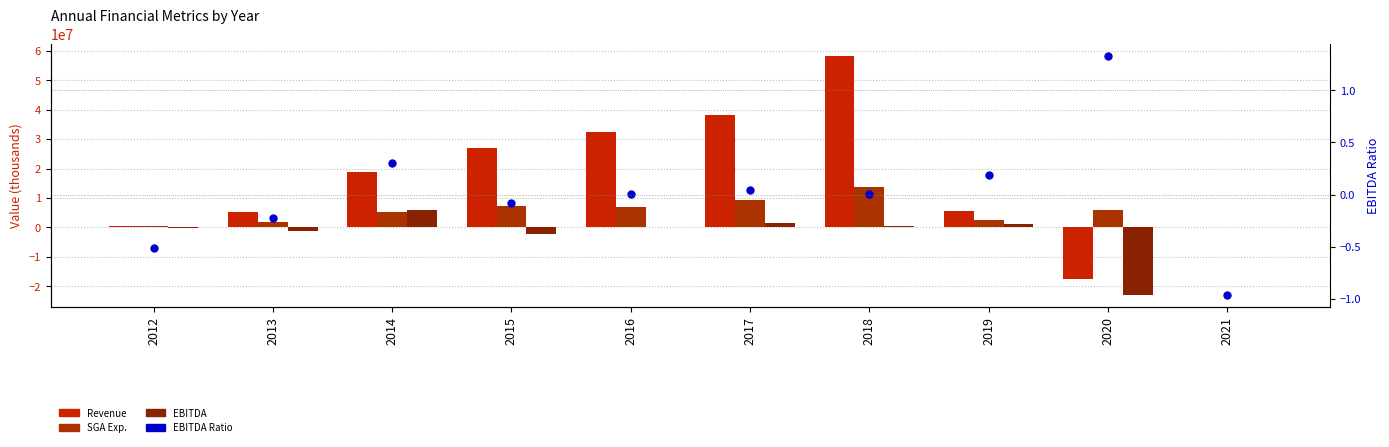

The value of Revenue at 2012 is 359000.0. True or false?

True